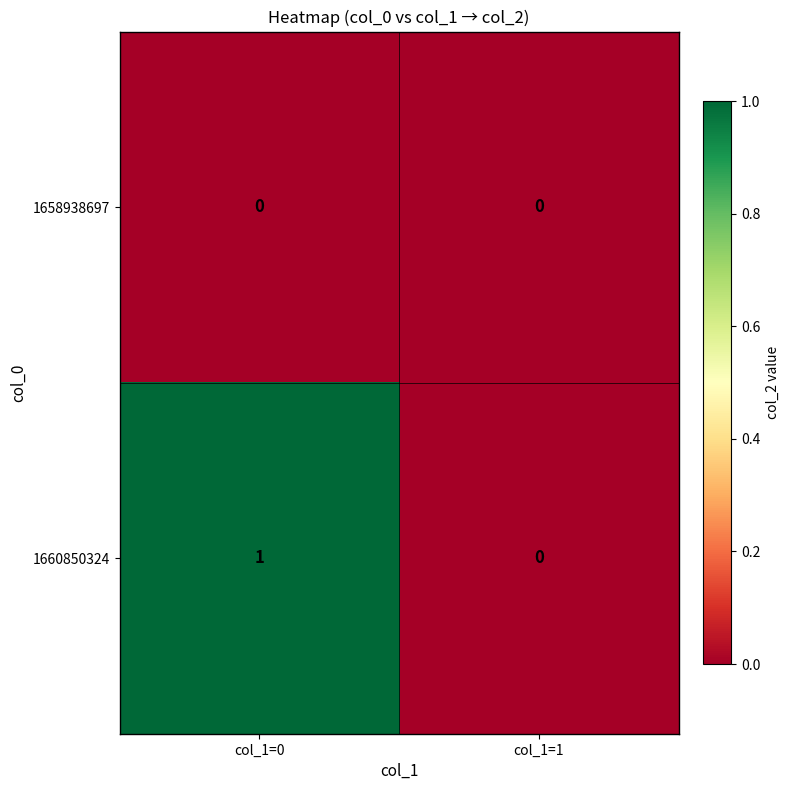

Rank the series by their average value, from highest to lowest.

1660850324, 1658938697